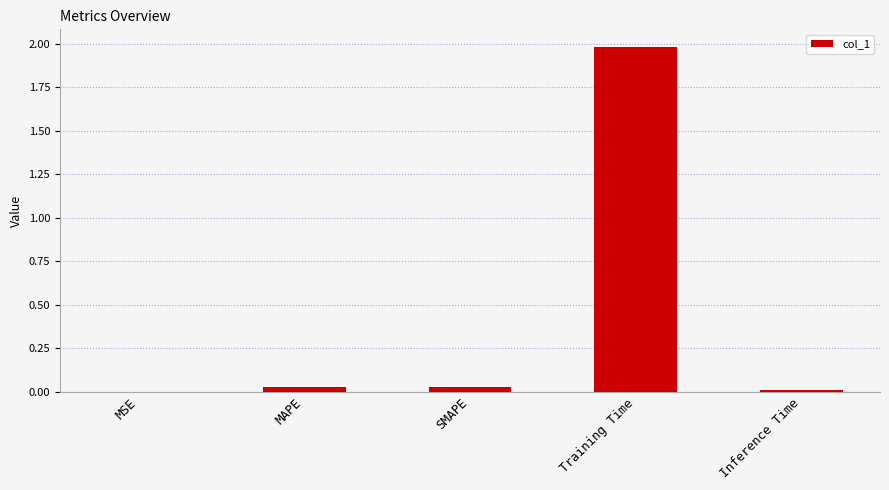

What value does the data have at Training Time?

2.0